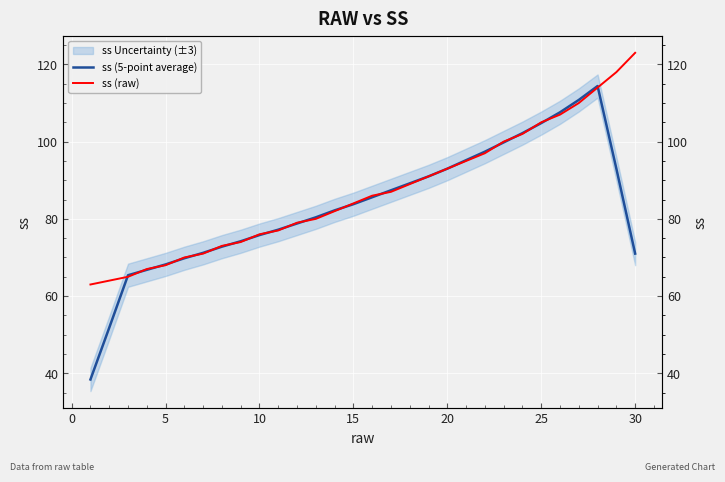

How many data points in ss (raw) are less than 86?

15